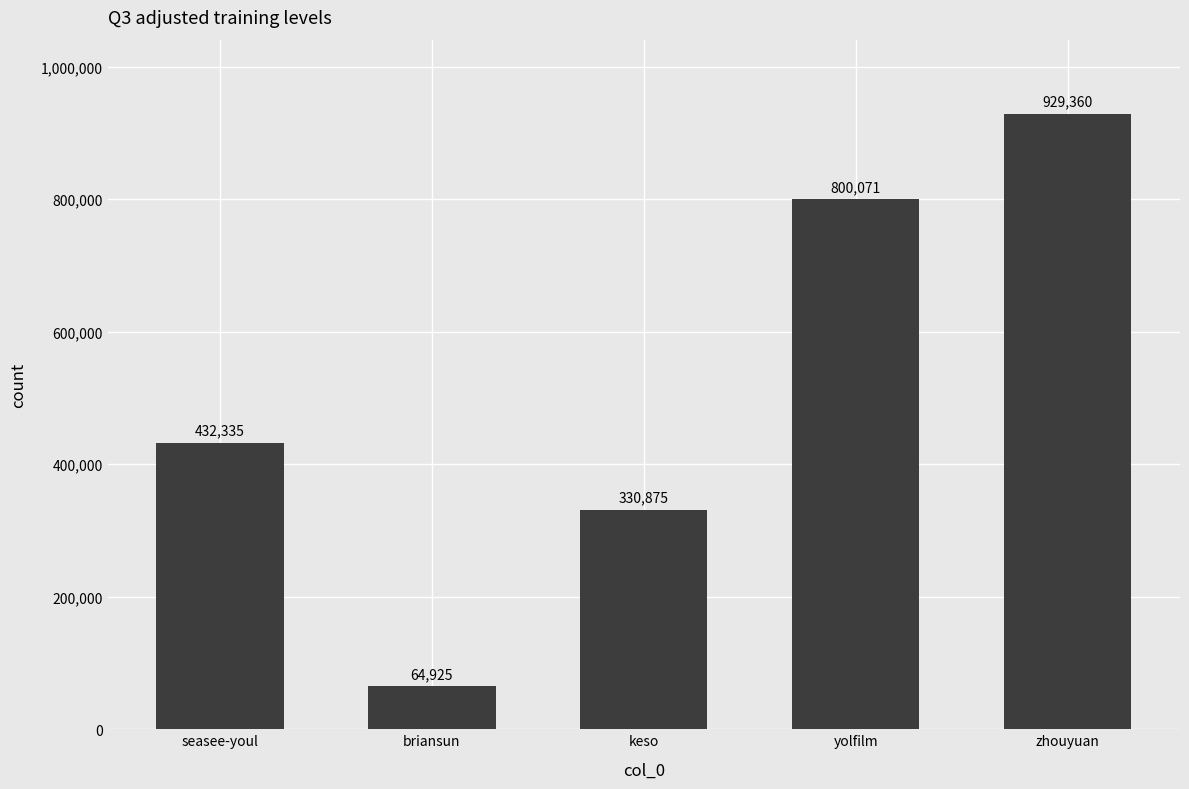

What position from the right is keso?

3